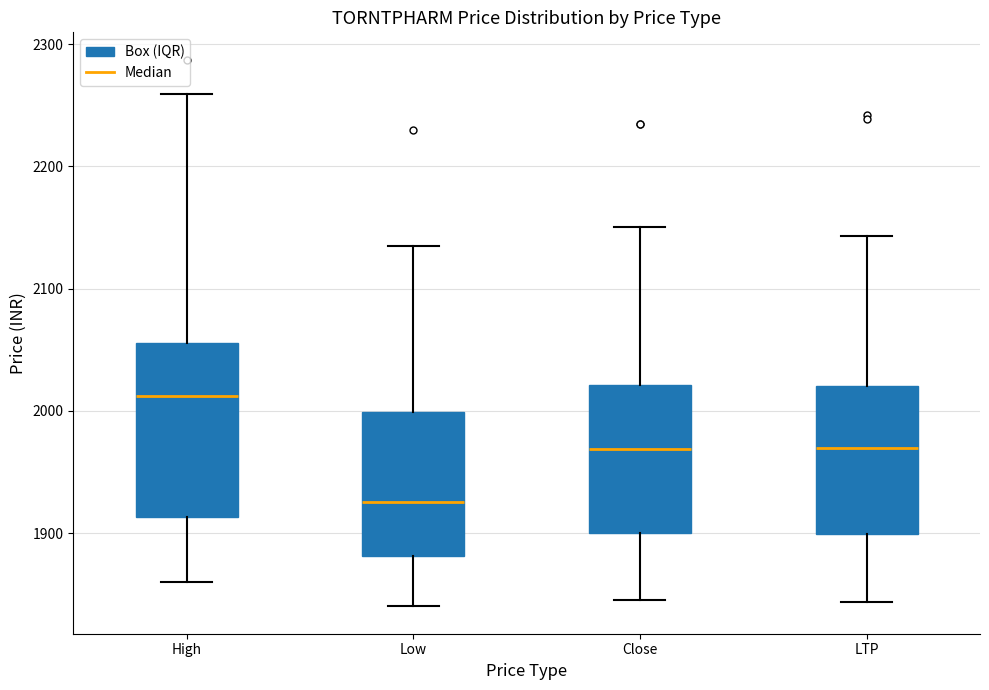

Reading left to right, transcribe this box plot: for each box, give where its median line is, the range the box spans, and where its two whiskers end, as read against the y-axis. The values are not printed on the chart, so give them approximately, as read against the axis.

High: median 2010, box 1910 to 2060, whiskers 1860 to 2260
Low: median 1930, box 1880 to 2000, whiskers 1840 to 2140
Close: median 1970, box 1900 to 2020, whiskers 1850 to 2150
LTP: median 1970, box 1900 to 2020, whiskers 1840 to 2140